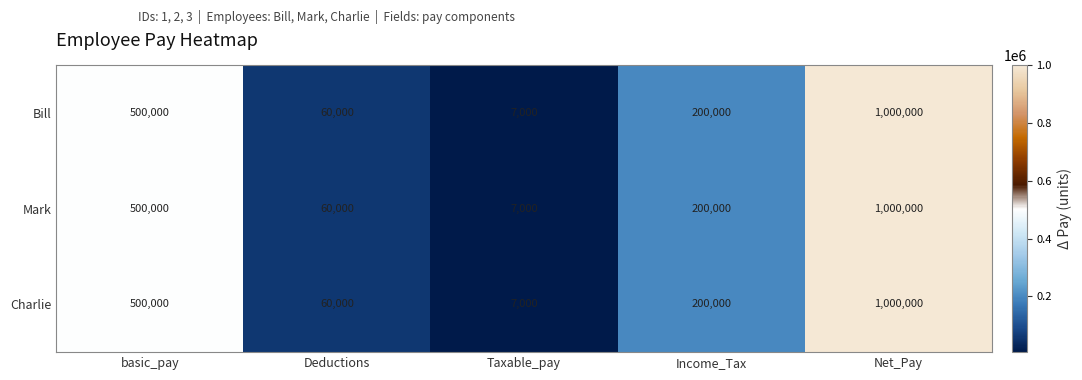

Where does the Bill series first go above 200000?

basic_pay